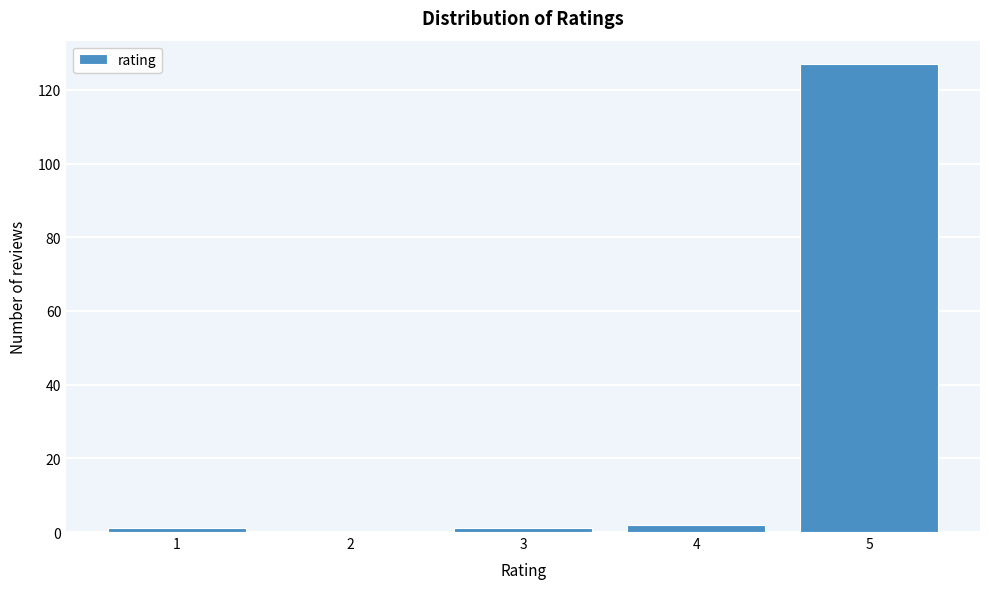

What is the height of the bar covering 3.5 to 4.5 on the x-axis? The values are not printed on the chart, so give them approximately, as read against the axis.

2